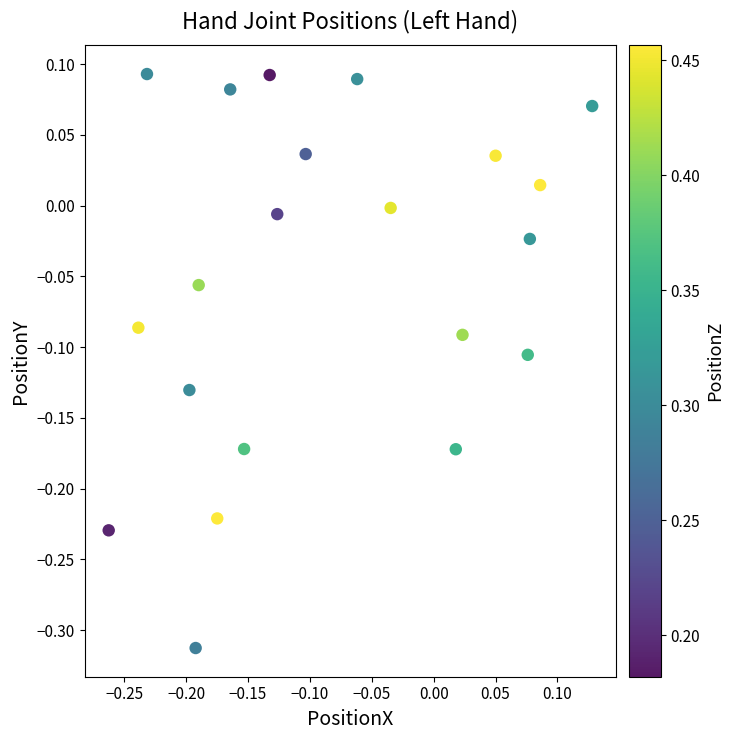

What is the range of Y values (max minus min)?

0.4